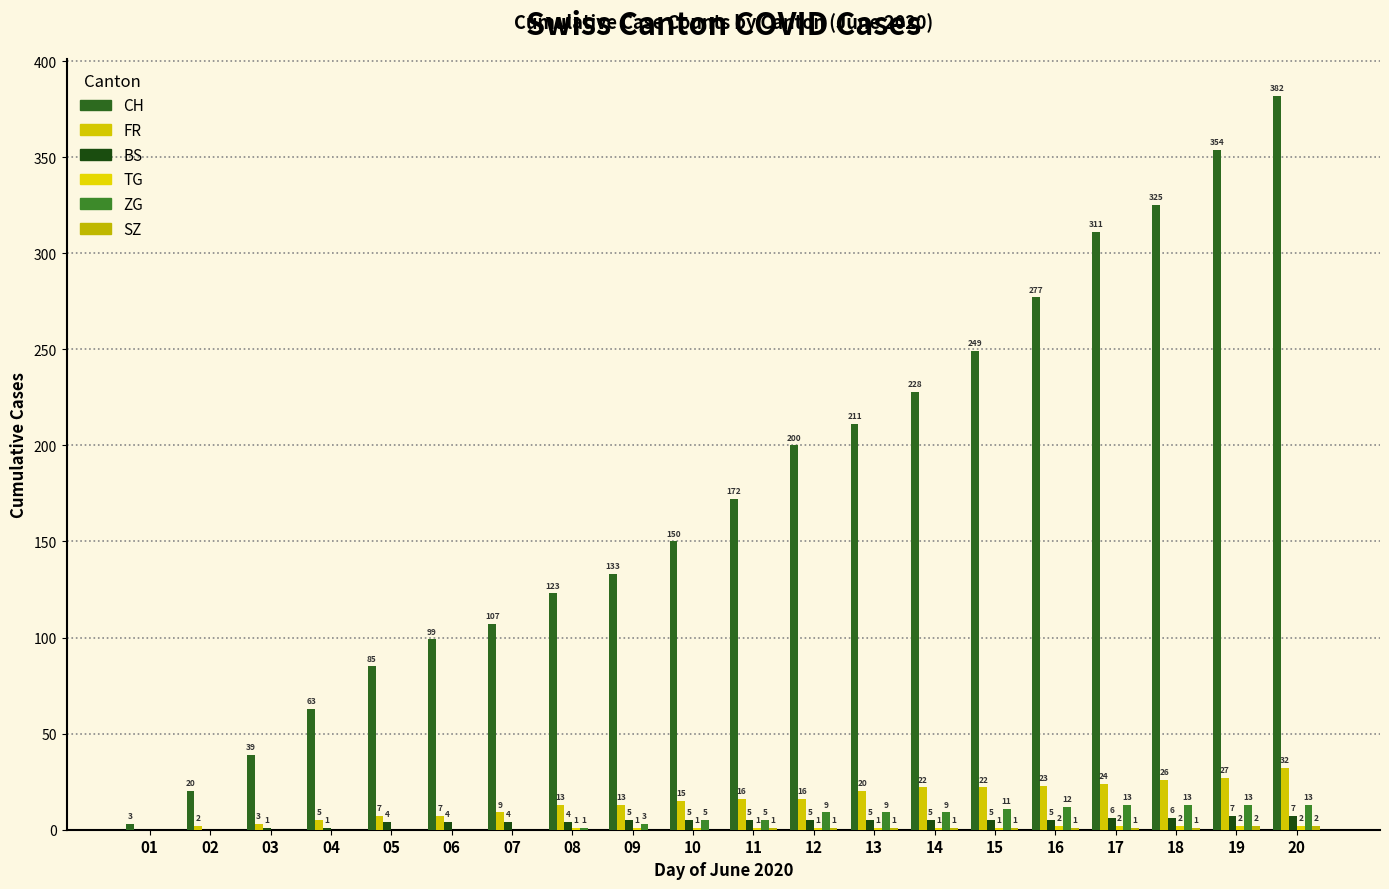

The CH series shows 129 at 15. True or false?

False